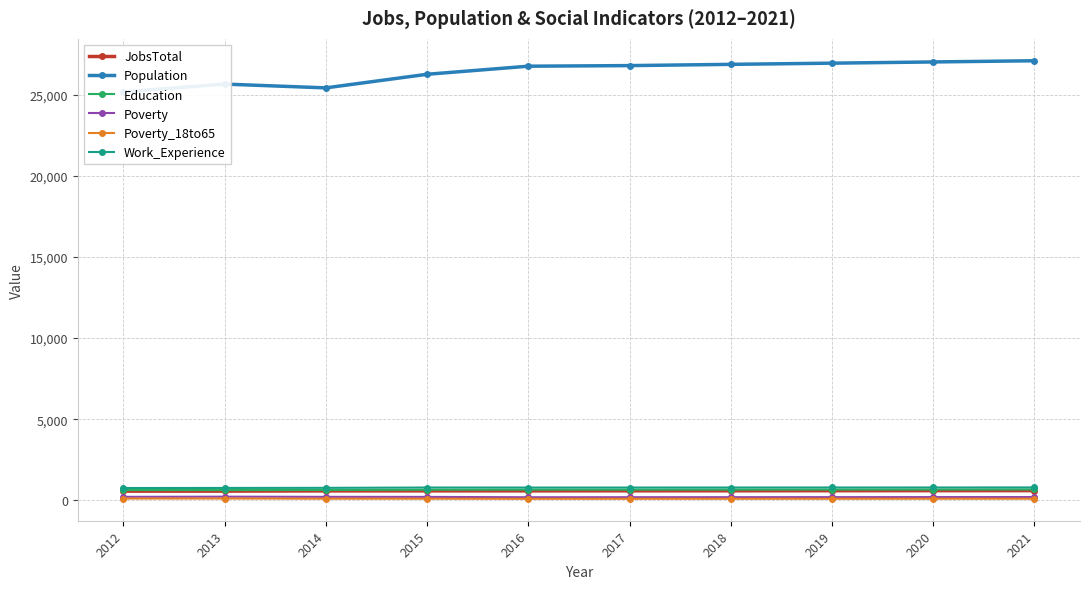

What is the spread (max minus min) of values at 2015?

26155